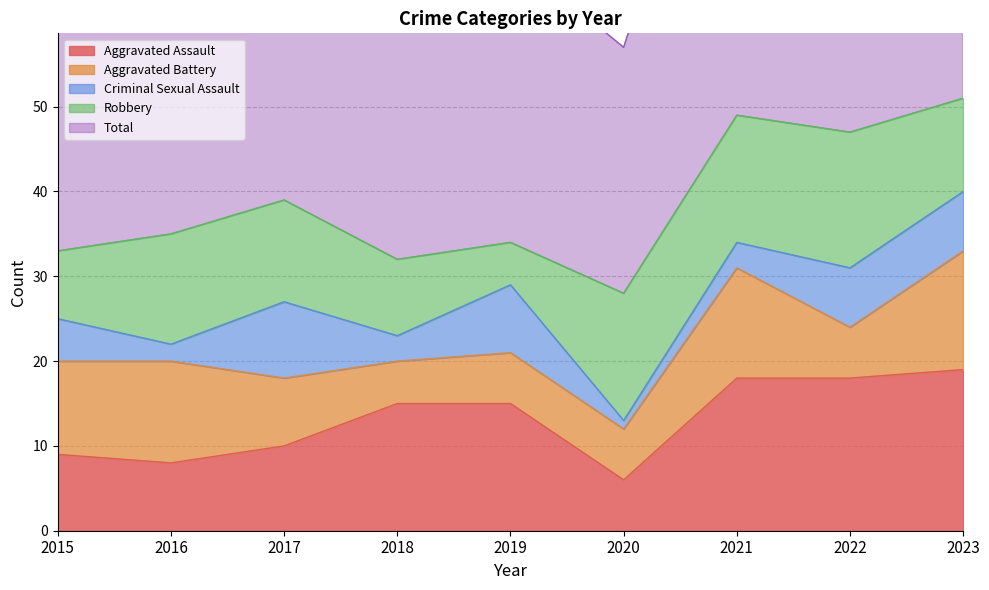

How many interior local valleys does the Aggravated Assault series have?

2